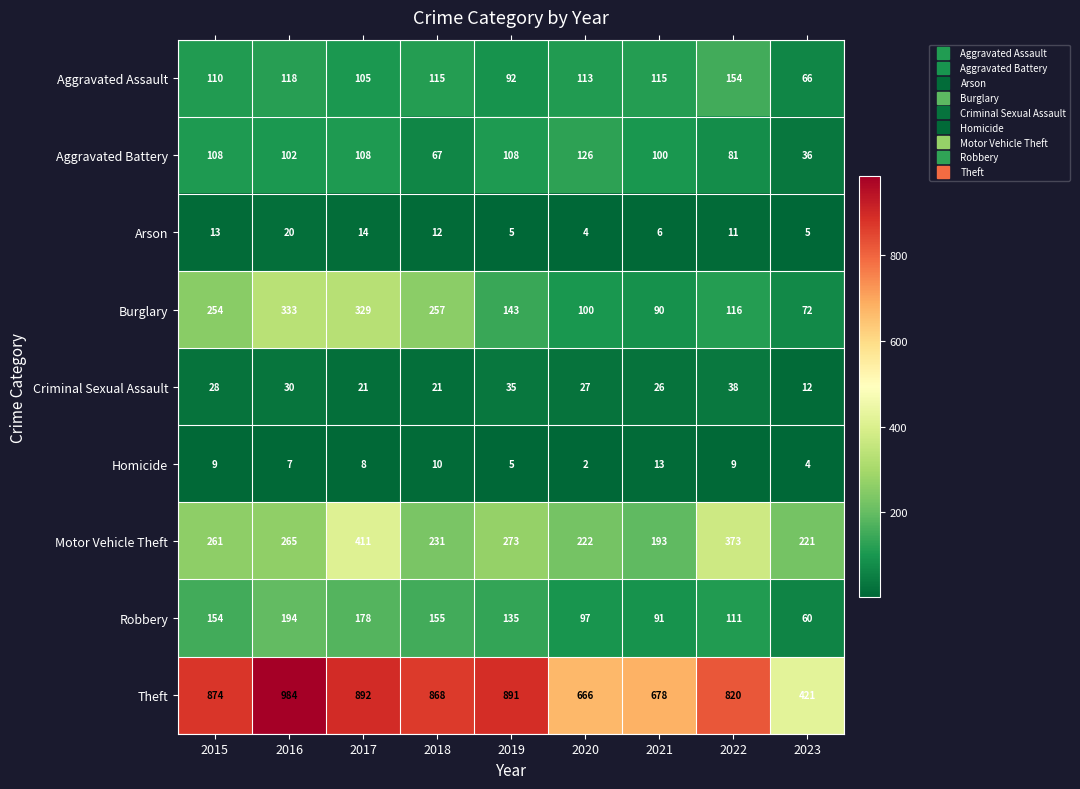

At 2021, list the series in order from largest to smallest.

Theft, Motor Vehicle Theft, Aggravated Assault, Aggravated Battery, Robbery, Burglary, Criminal Sexual Assault, Homicide, Arson